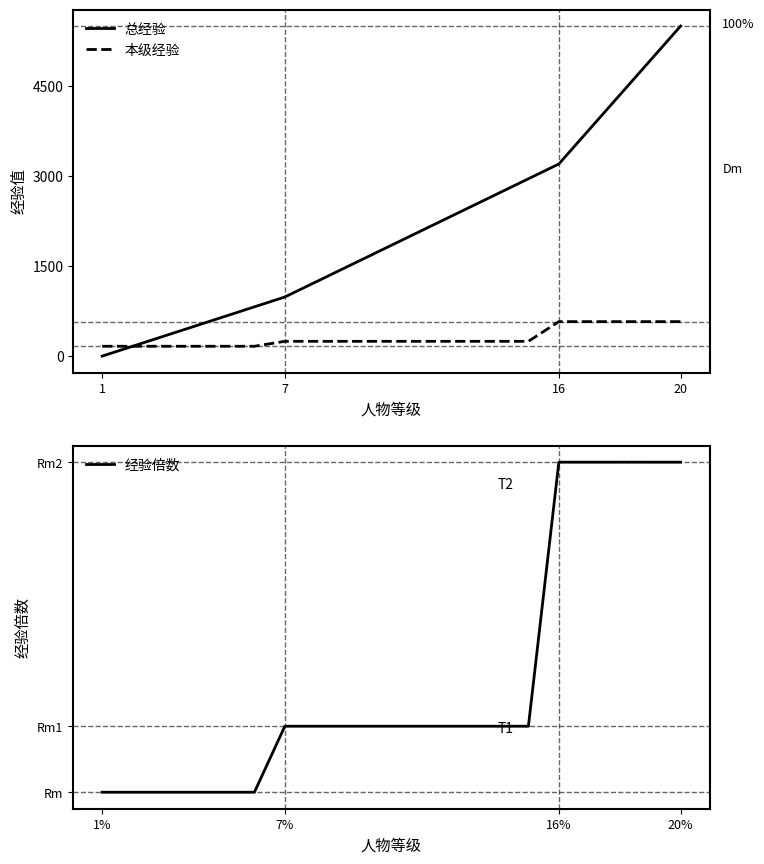

What is the minimum value for 本级经验?

164